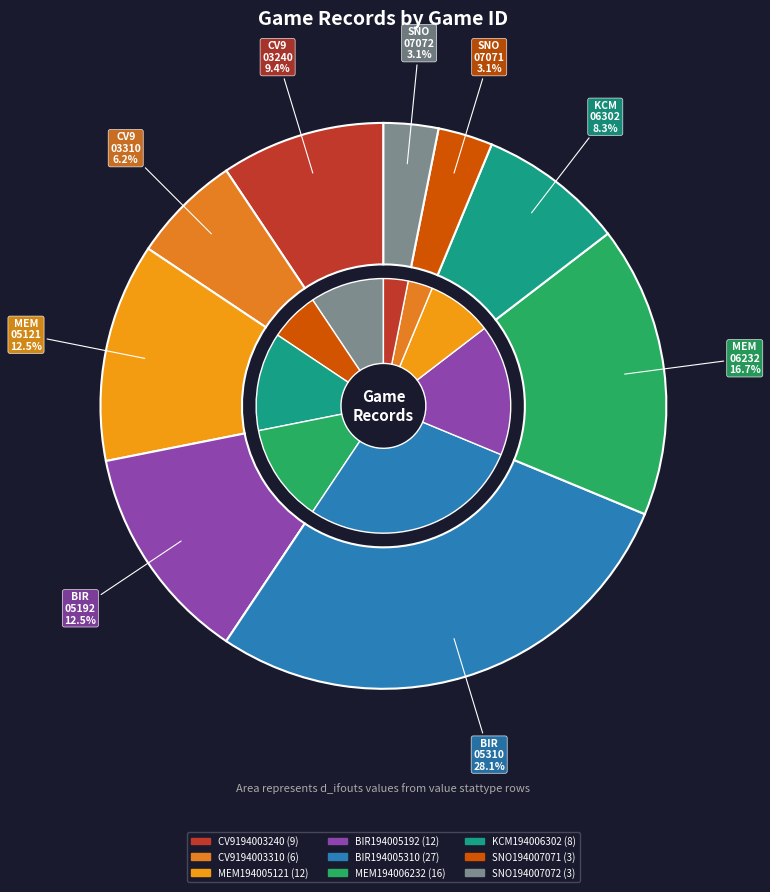

Is the sum of SNO194007071 and CV9194003240 greater than half?

No